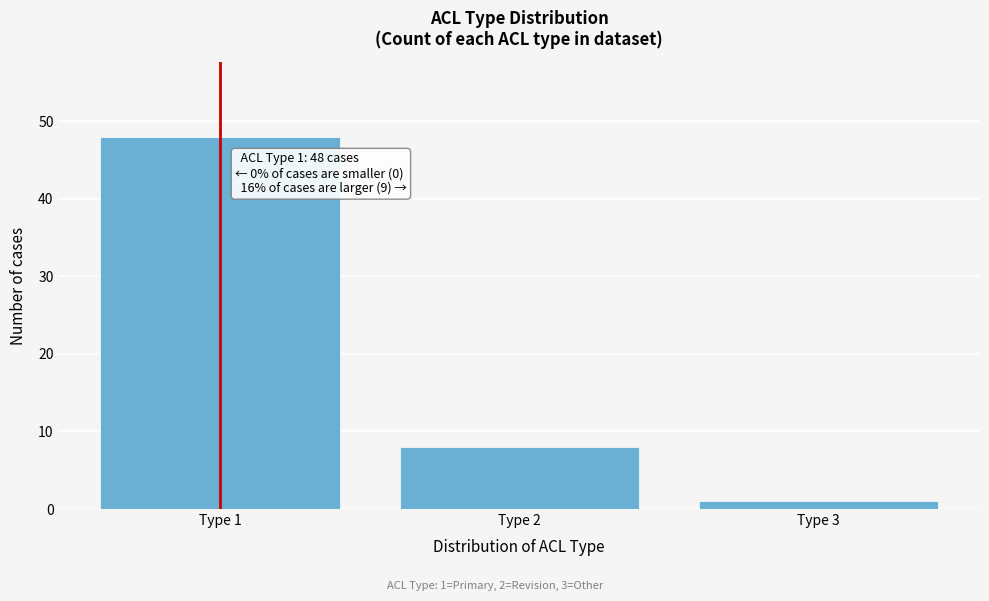

Reading right to left, what are all the values shown in this chart?

1	8	48